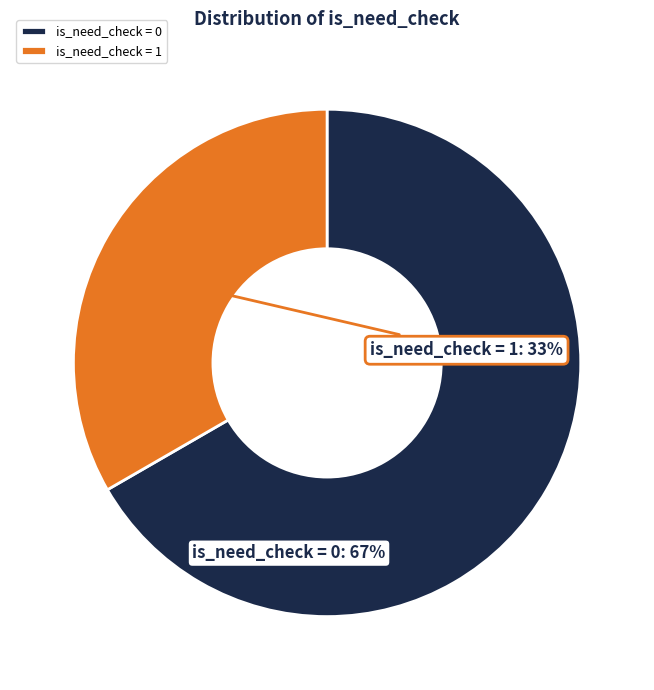

Count the number of slices in the pie.

2